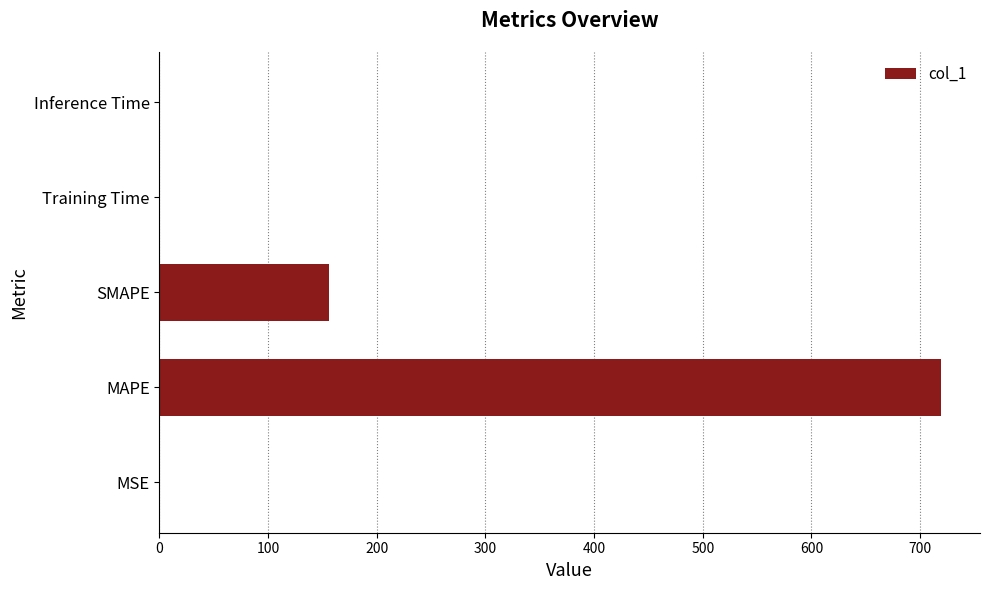

True or false: the data shows 0.0 at Training Time.

True